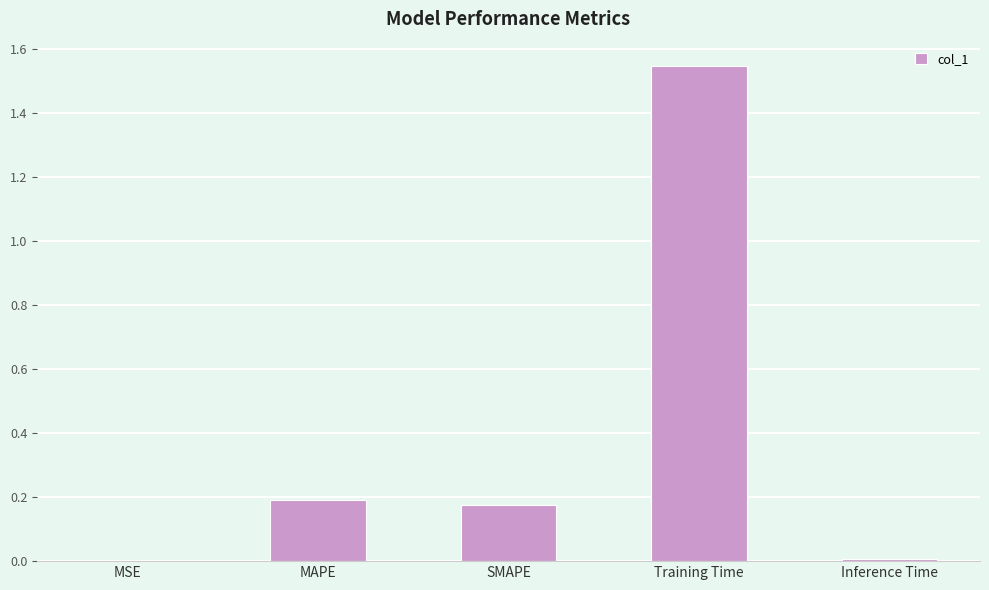

Which category has the highest value across all series?

Training Time